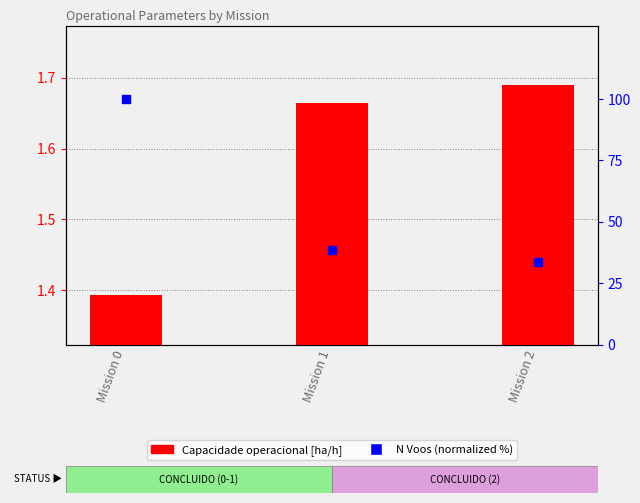

What are all the series names shown in the legend?

Capacidade operacional [ha/h], N Voos (normalized %)